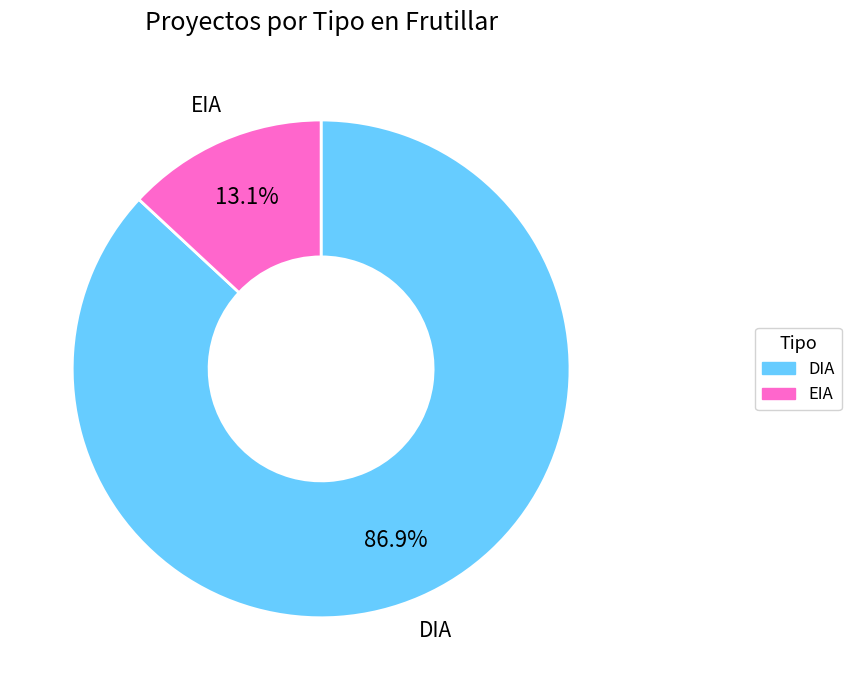

Is the sum of DIA and EIA greater than half?

Yes